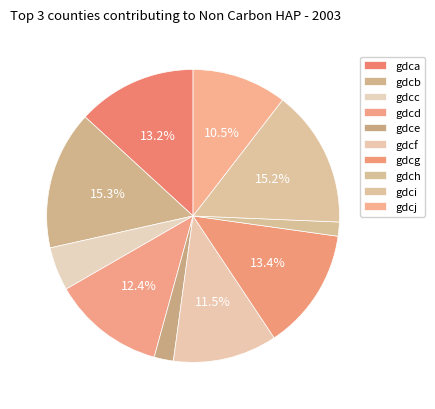

Which category has the smallest portion of the pie?

gdch